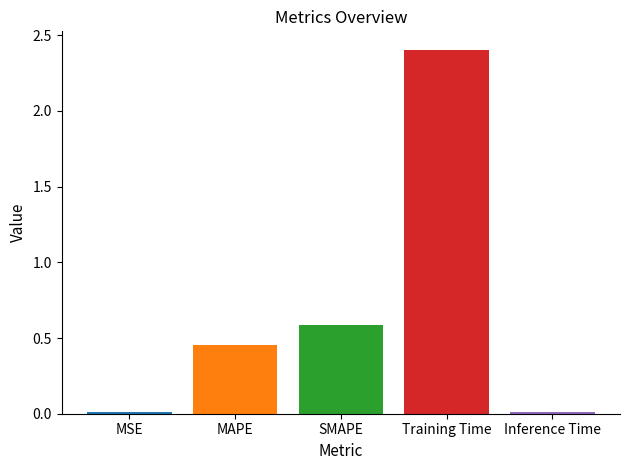

What is the approximate value at SMAPE?

0.6